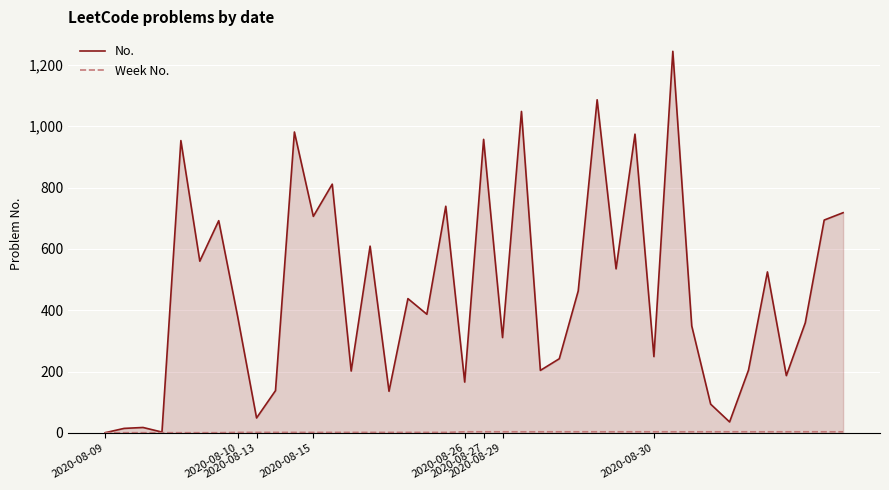

Which series has the widest spread of values?

No.